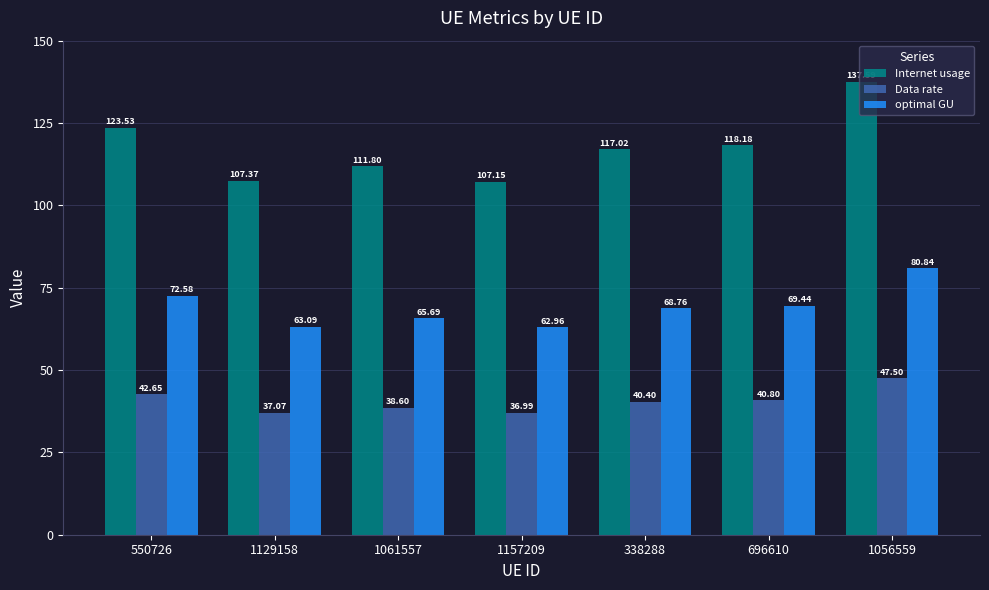

List the labels in order of Internet usage value, smallest first.

1157209, 1129158, 1061557, 338288, 696610, 550726, 1056559